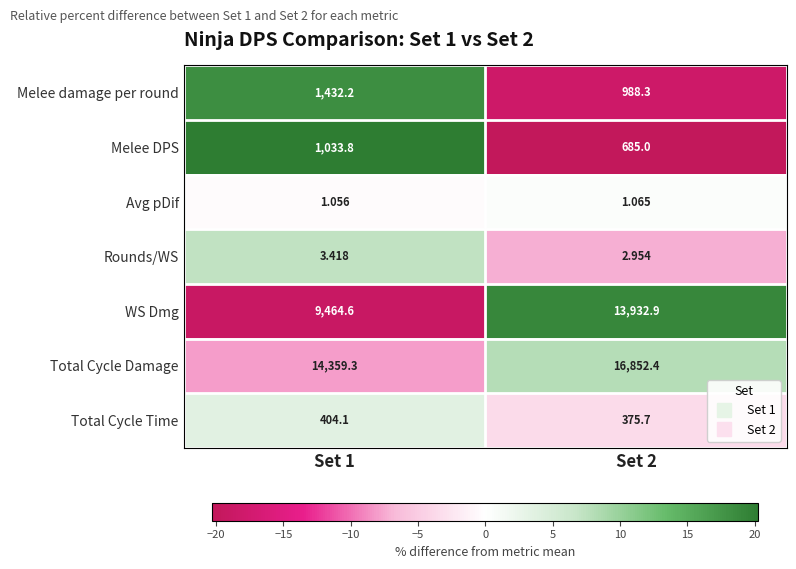

List the series in order of their peak value, lowest first.

Avg pDif, Rounds/WS, Total Cycle Time, Melee DPS, Melee damage per round, WS Dmg, Total Cycle Damage